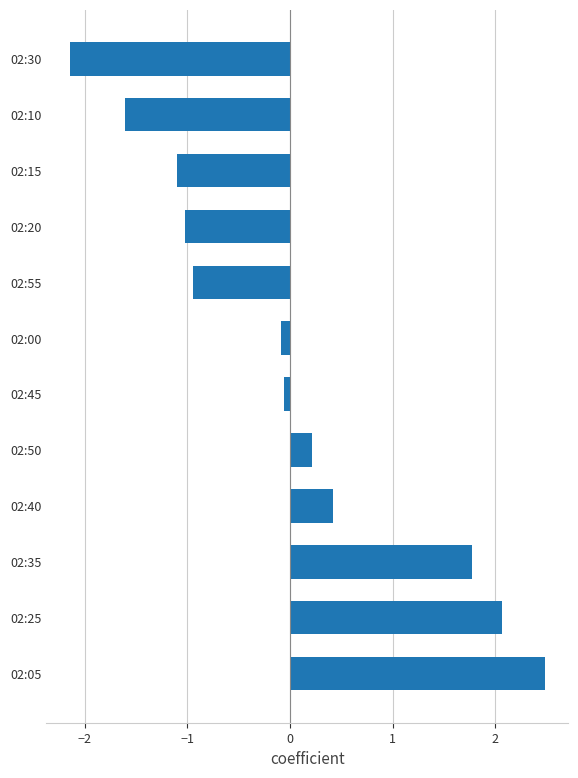

Read the value at 02:40.

0.4